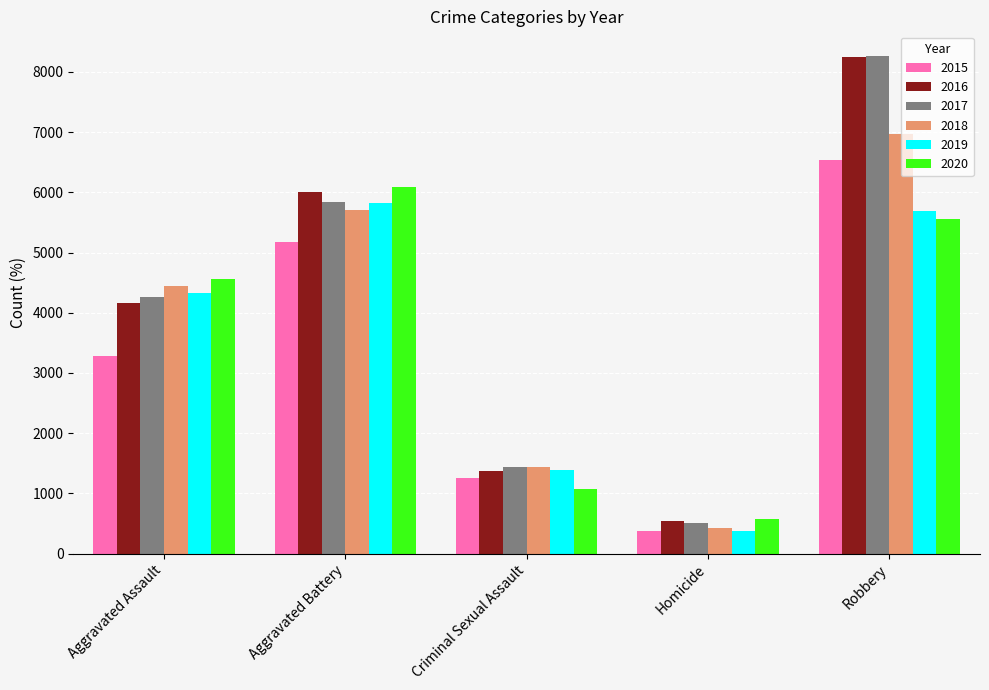

What is the label of the 4th bar from the left?

Homicide